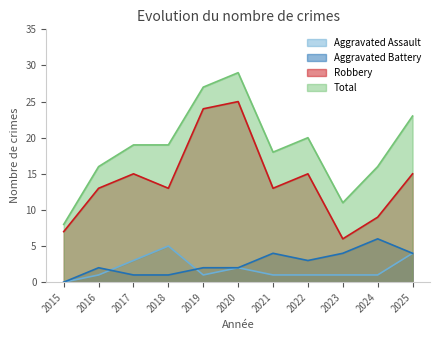

The value of Robbery at 2021 is 6. True or false?

False